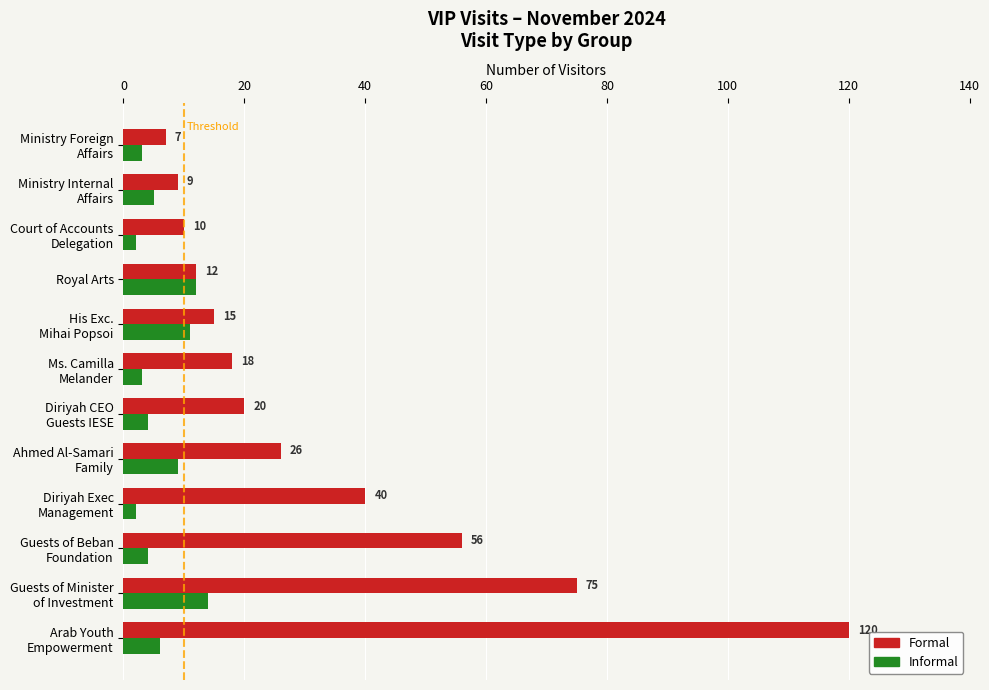

How many data points in Formal are less than 20?

6